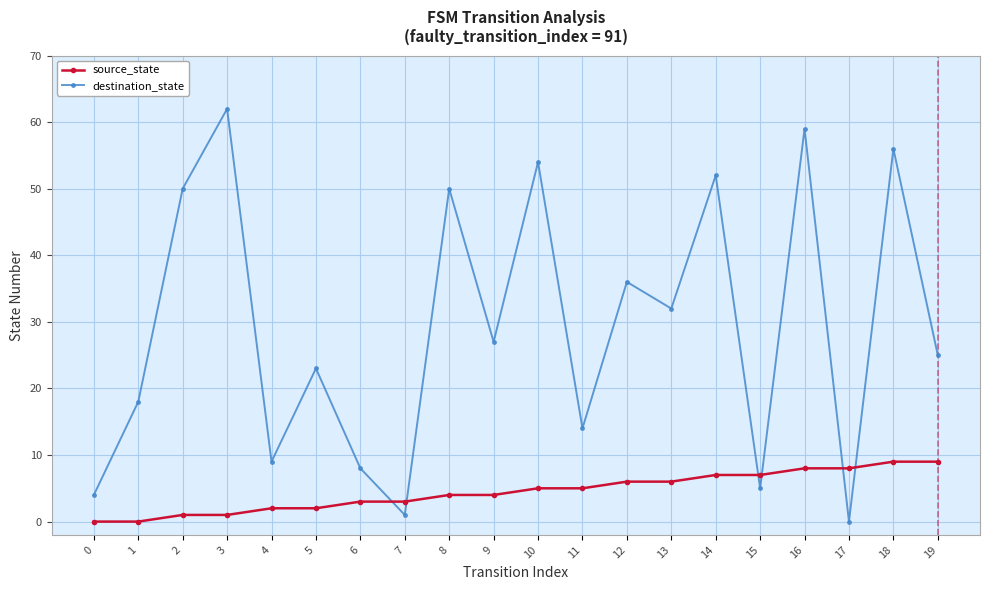

Reading left to right, what are all the values shown in this chart?

source_state: 0	0	1	1	2	2	3	3	4	4	5	5	6	6	7	7	8	8	9	9
destination_state: 4	18	50	62	9	23	8	1	50	27	54	14	36	32	52	5	59	0	56	25